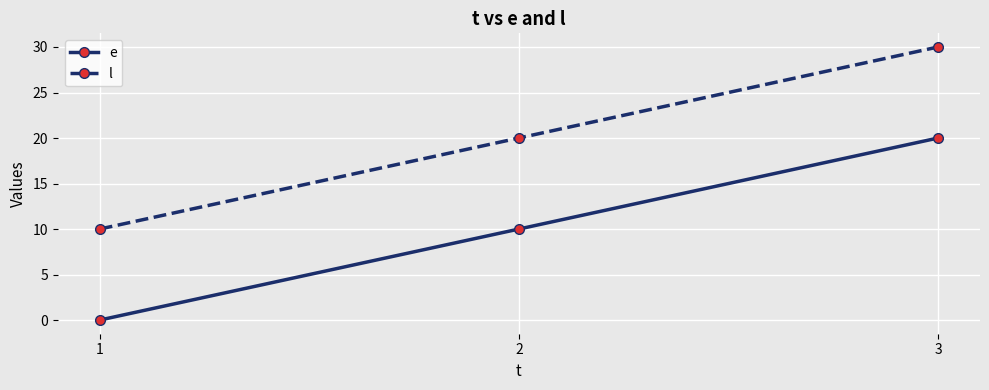

Count the e values in the range 0 to 20.

3